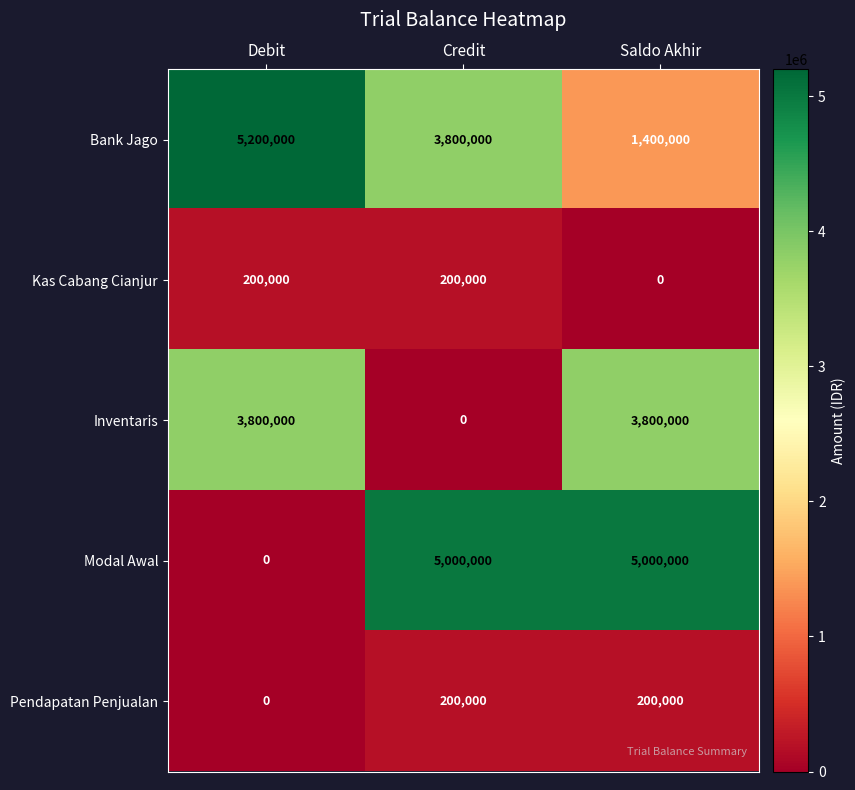

Which series has the largest total across all categories?

Bank Jago